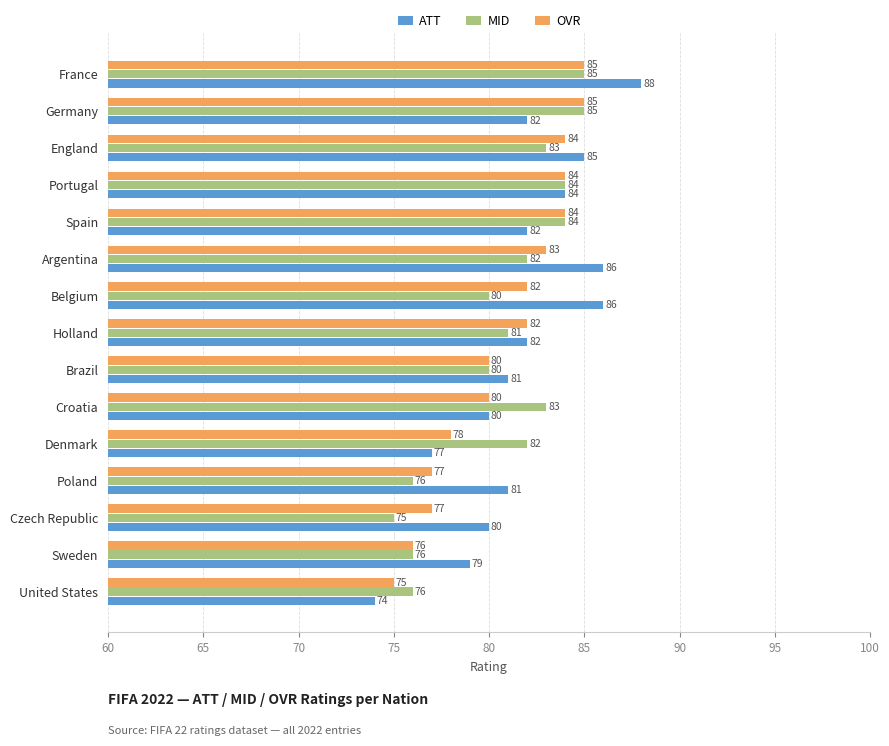

How many data points does each series have?

15